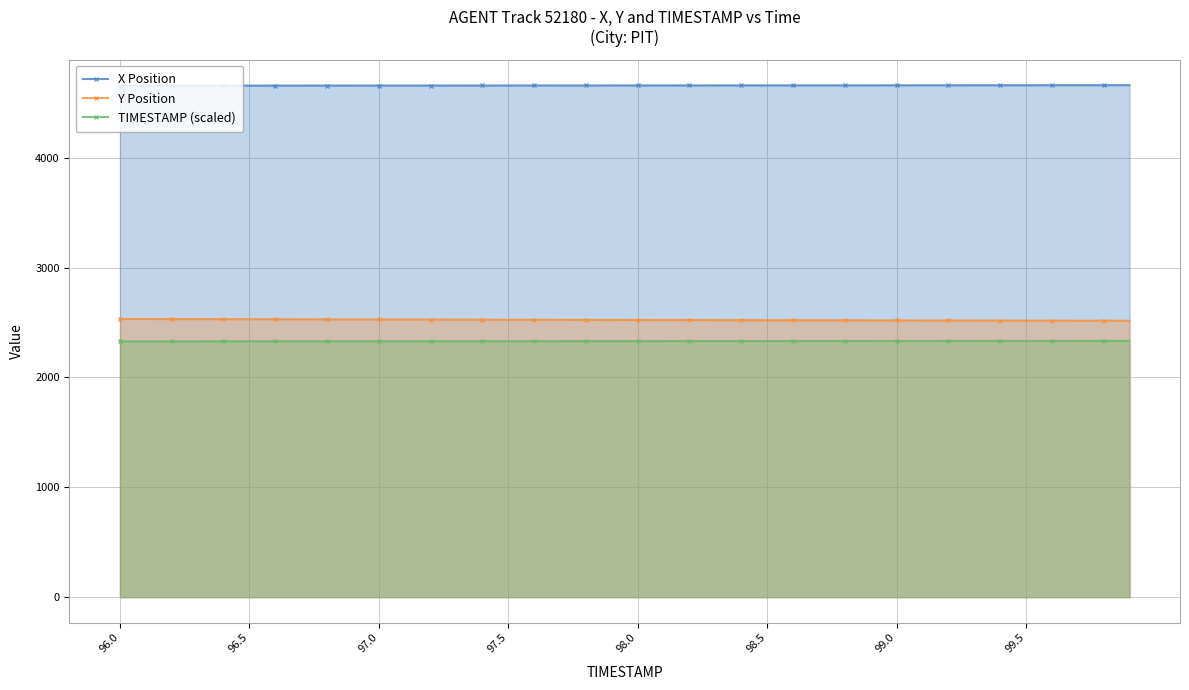

What value does the Y Position series have at 98.5?

2521.3